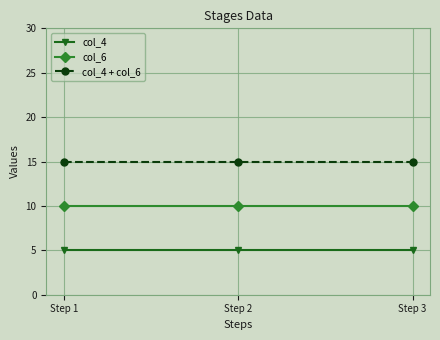

What are all the series names shown in the legend?

col_4, col_6, col_4 + col_6